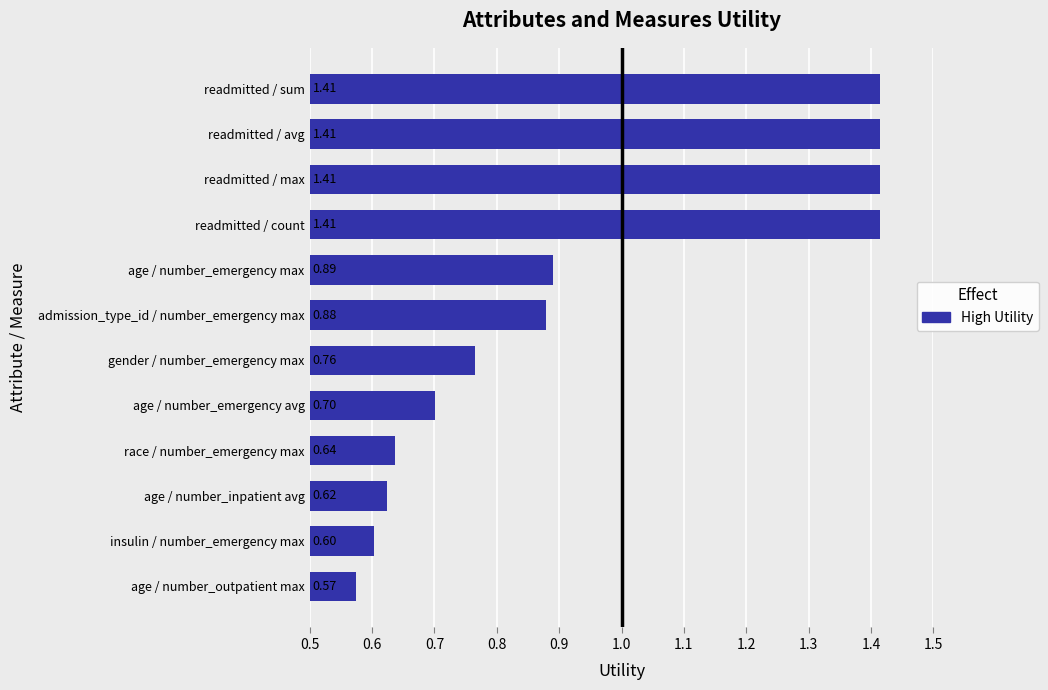

How many values are between 0 and 1?

8